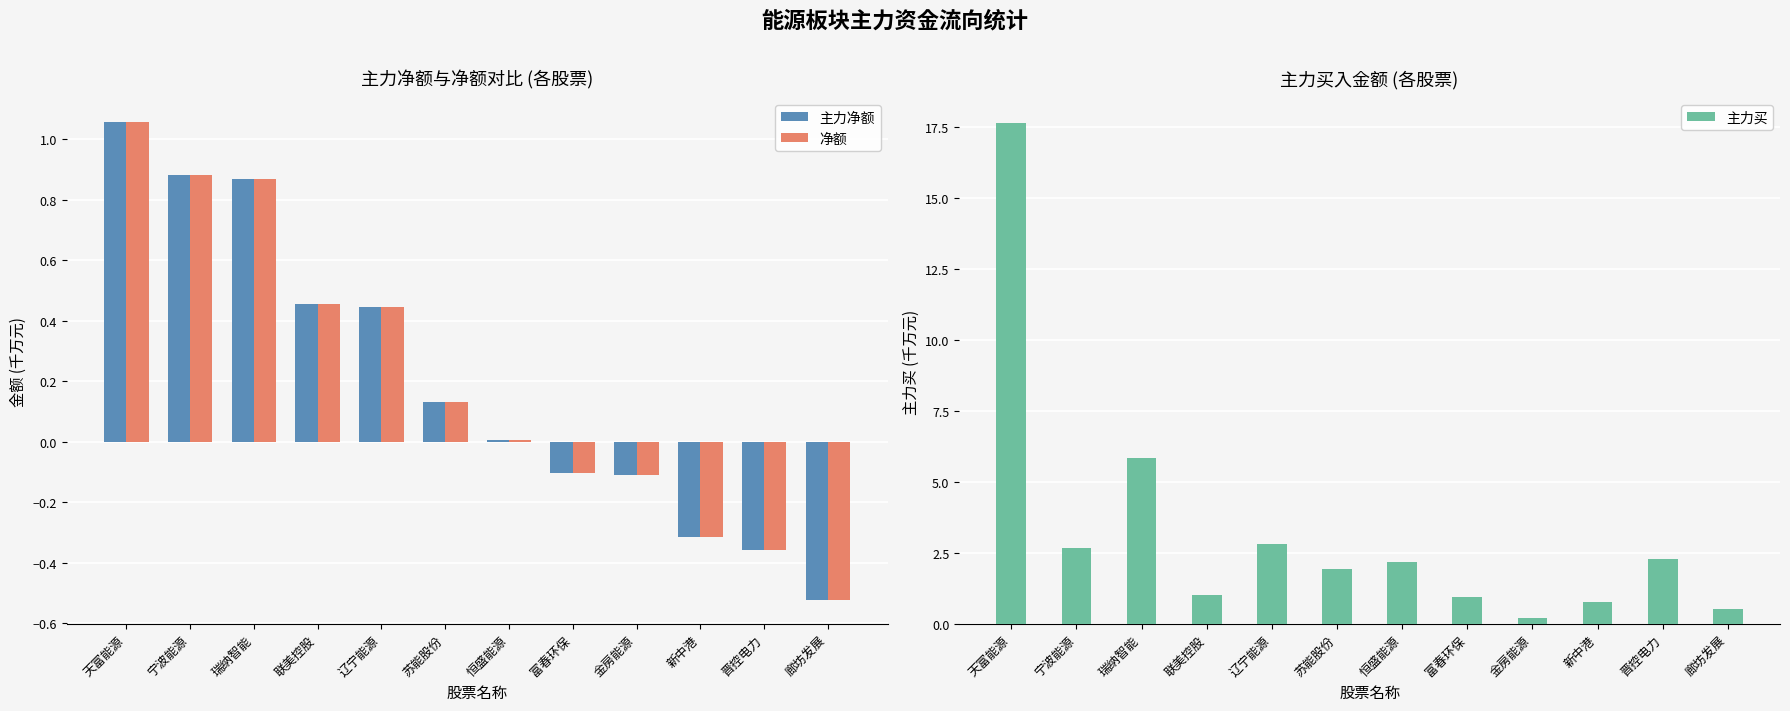

What are all the series names shown in the legend?

主力净额, 净额, 主力买